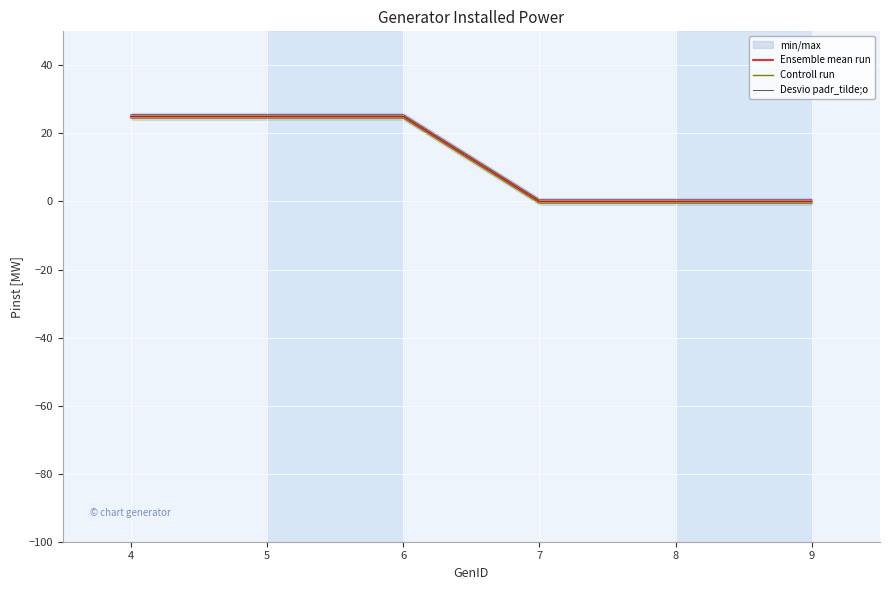

What is the value of the Ensemble mean run point at the 2nd from the left?

25.0